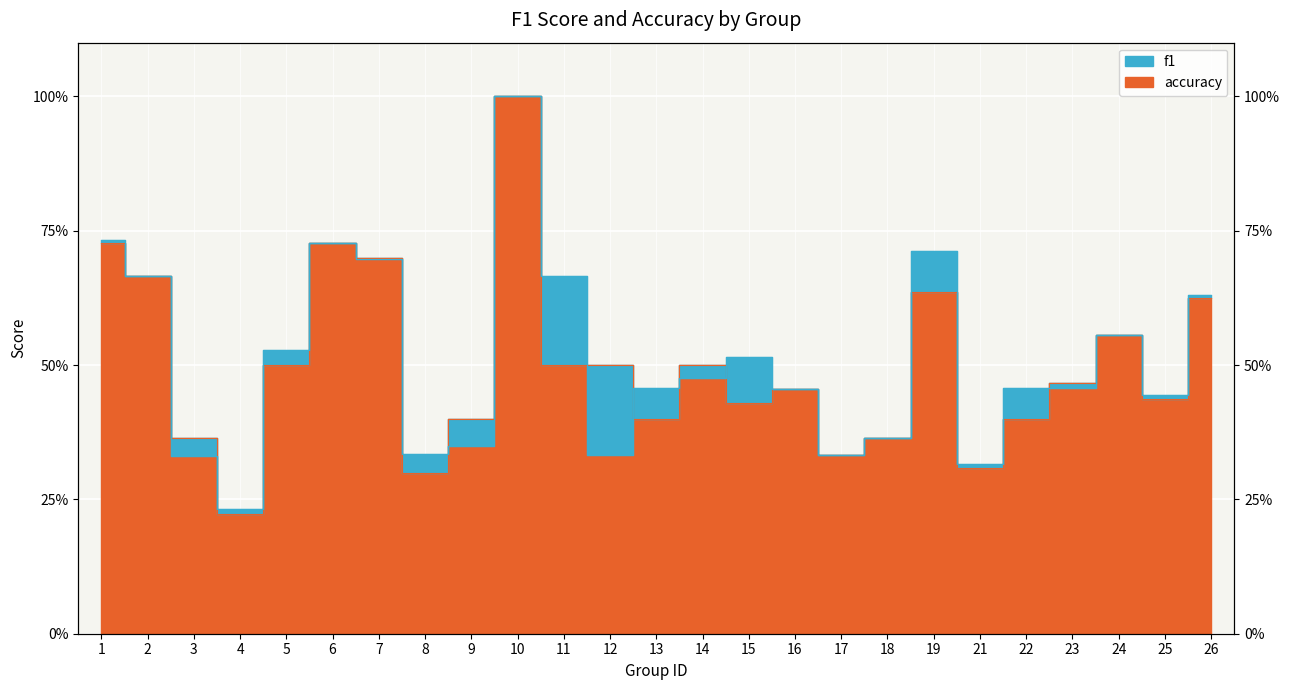

Is this an area chart (filled region under the line)?

No